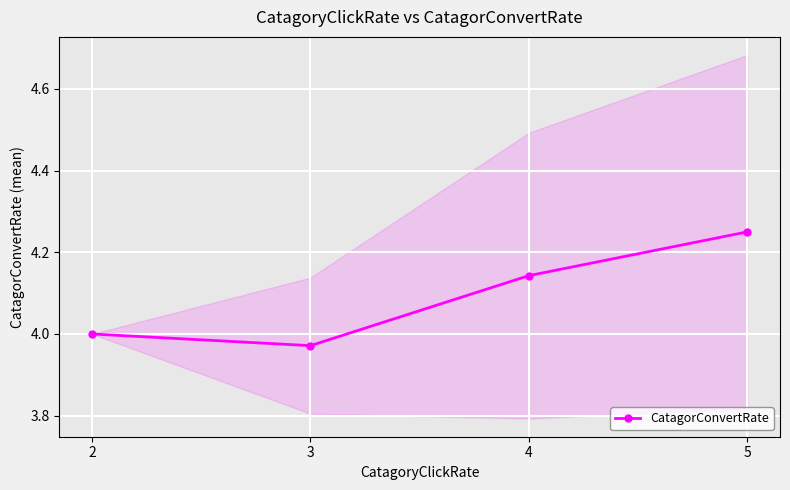

Reading left to right, what are all the values shown in this chart?

4.0	4.0	4.1	4.2